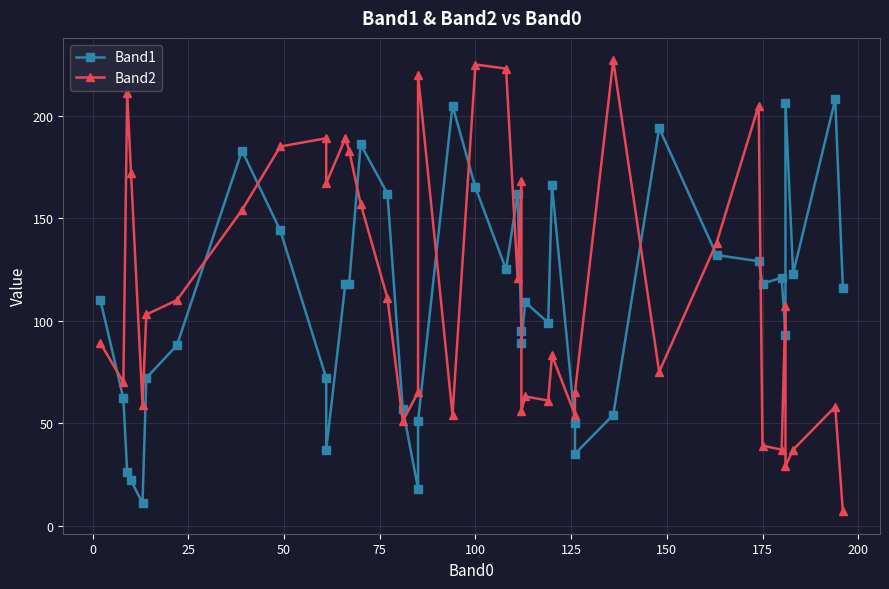

Is the value of Band1 at 34 greater than the value of Band2 at 23?

Yes